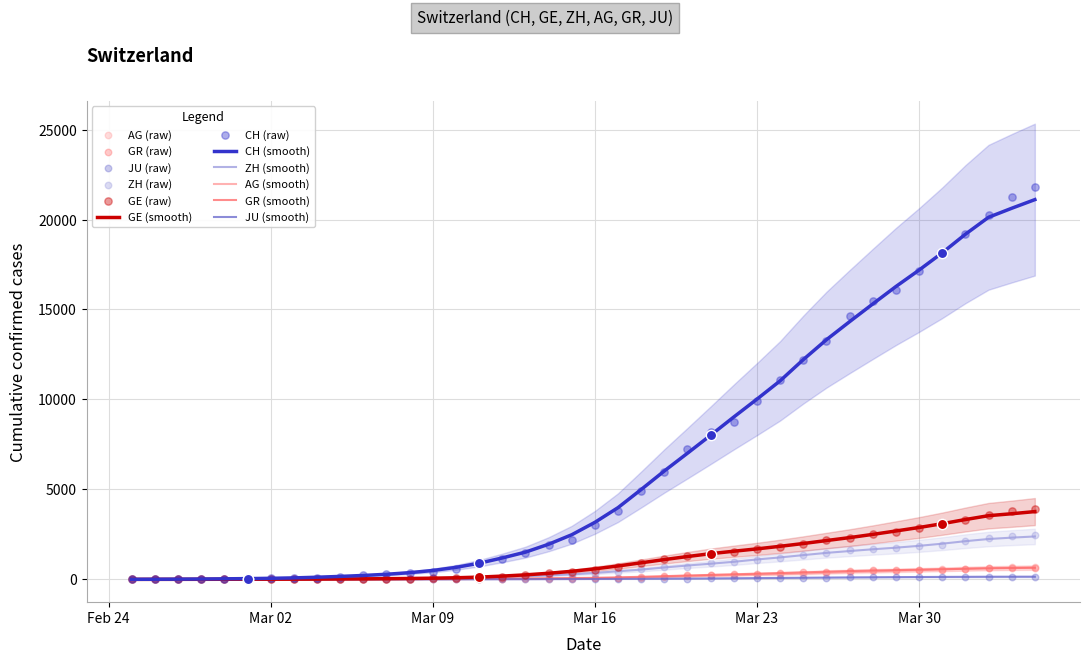

What are all the series names shown in the legend?

CH, GE, AG, GR, ZH, JU